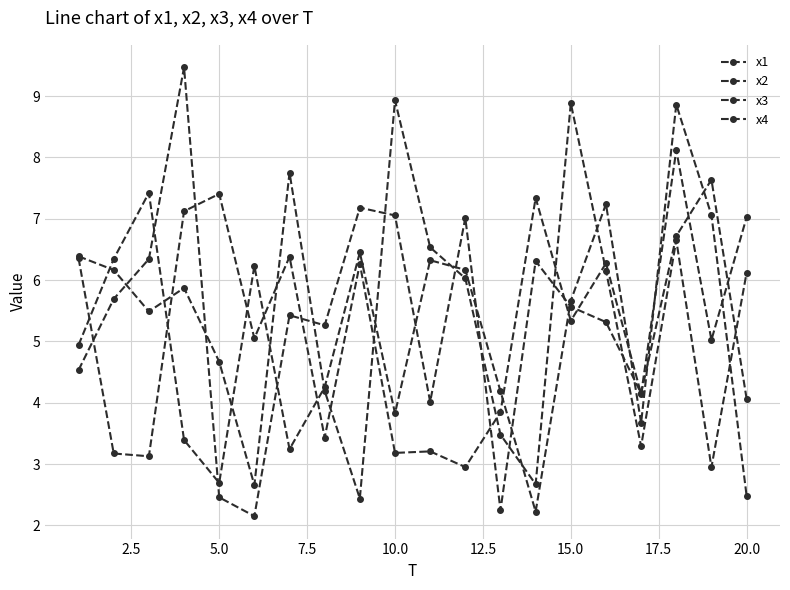

How many lines are shown in the chart?

4